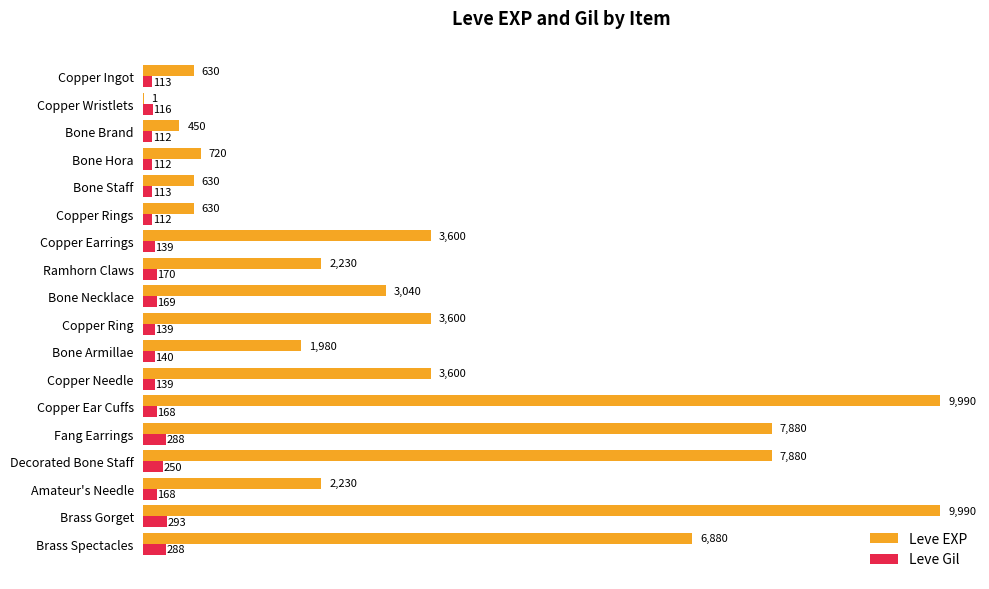

Which series changed the most between Copper Ear Cuffs and Brass Gorget?

Leve Gil